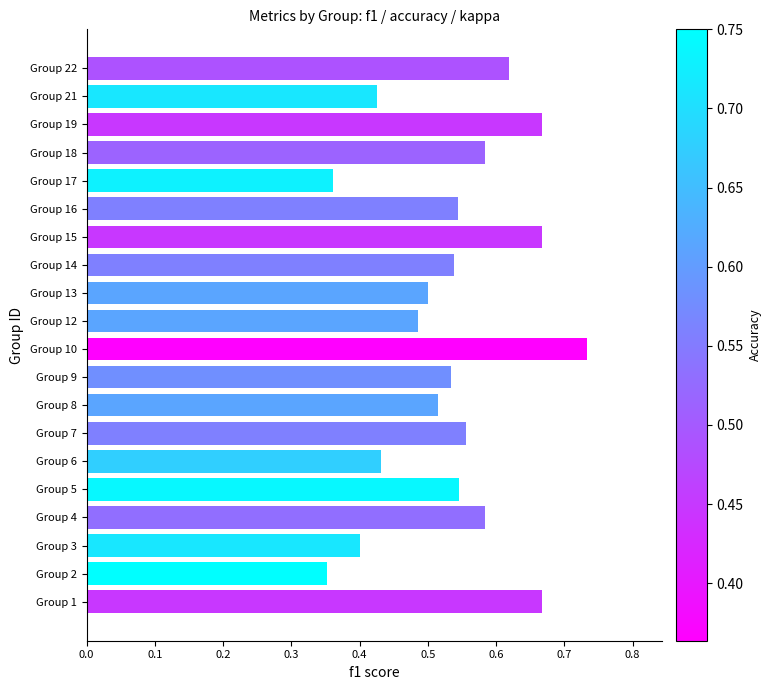

Does the chart contain any negative values?

No